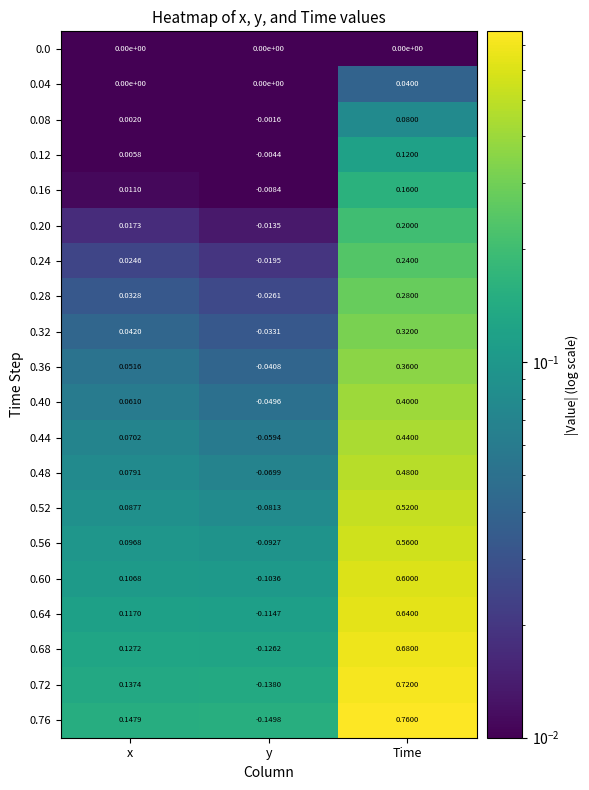

List the labels in order of 0.28 value, largest first.

Time, x, y